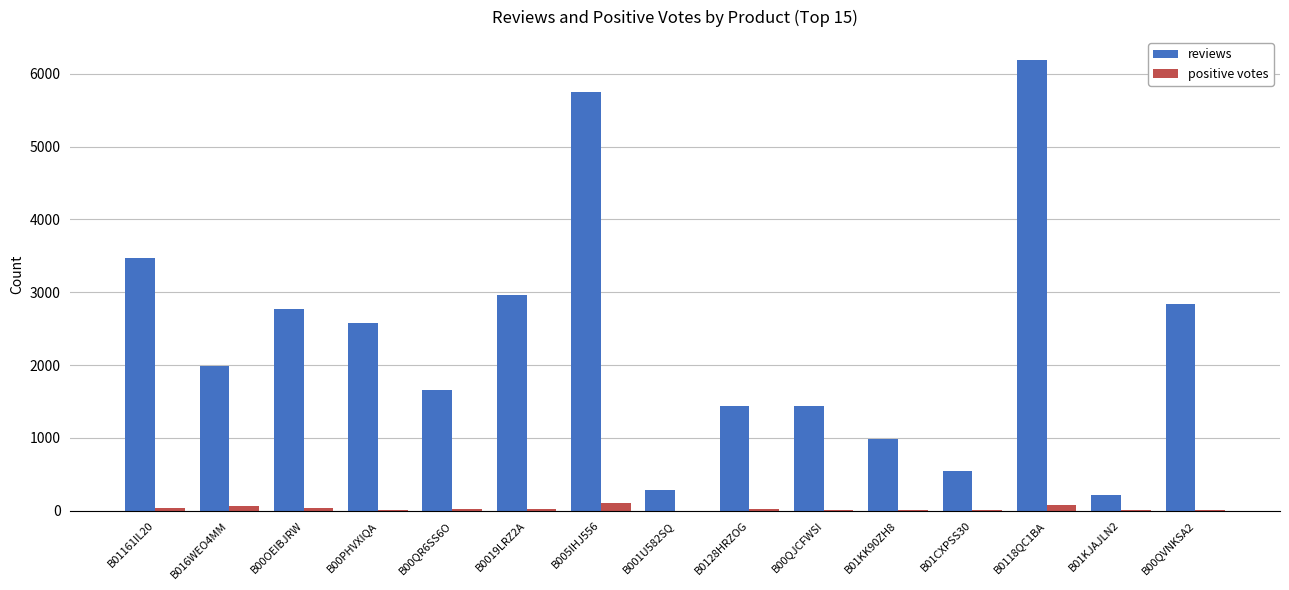

The value of reviews at B005IHJ556 is 1827. True or false?

False